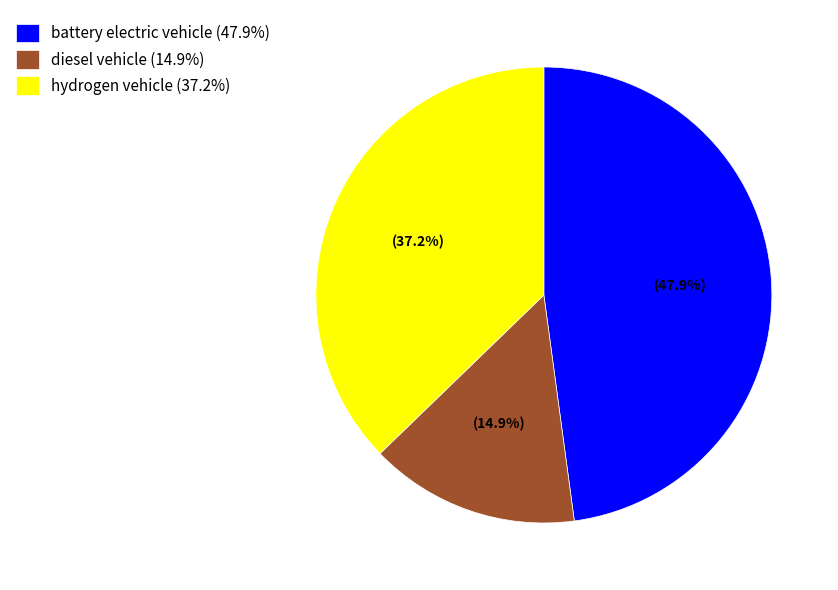

How many segments does this pie chart have?

3